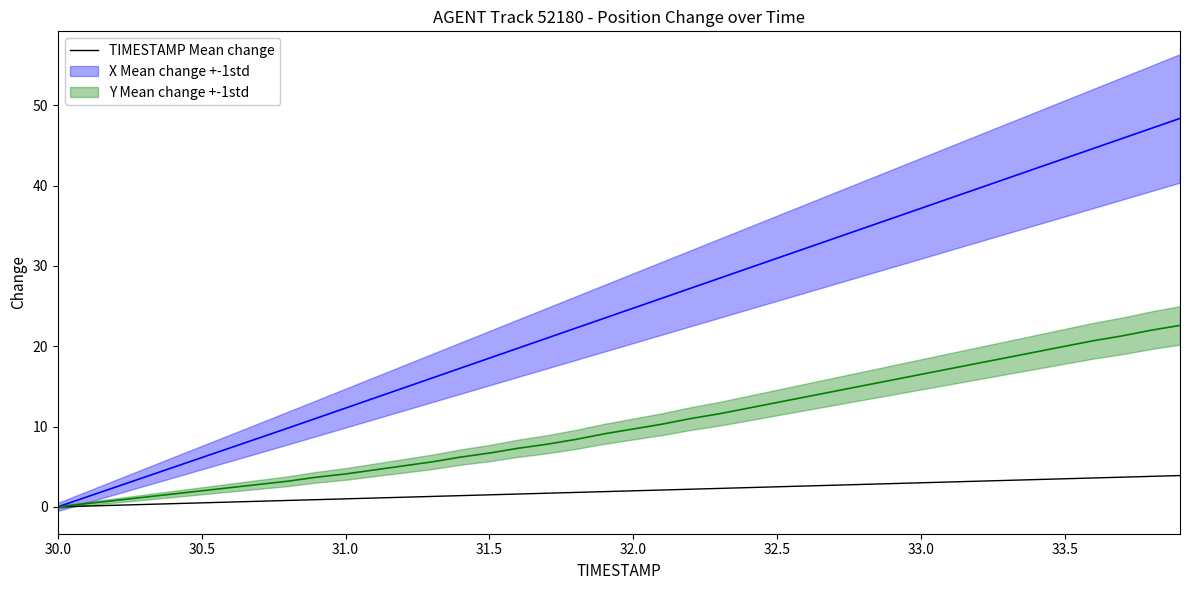

Is it true that Y Mean change +-1std equals 29.5 at 38?

False